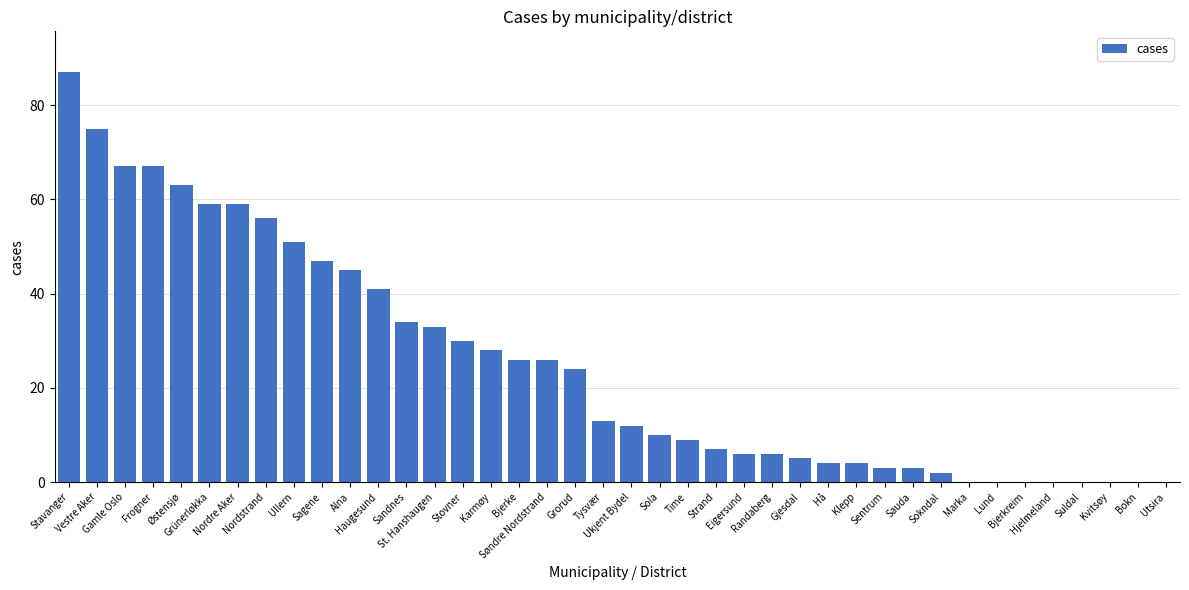

What is the maximum value shown in the chart?

87